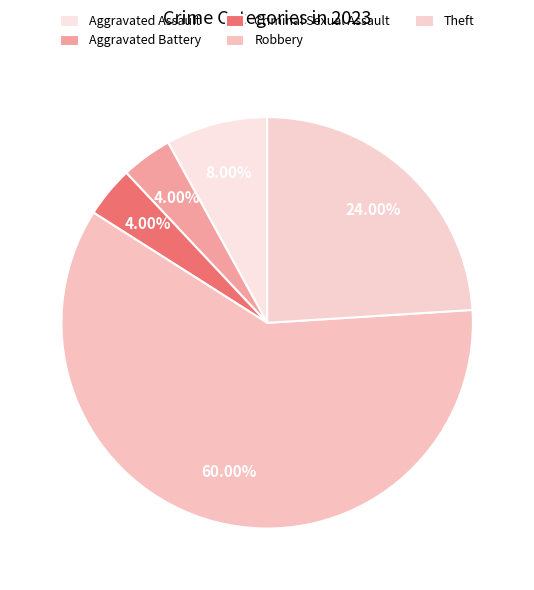

Which has a higher value, Aggravated Battery or Aggravated Assault?

Aggravated Assault